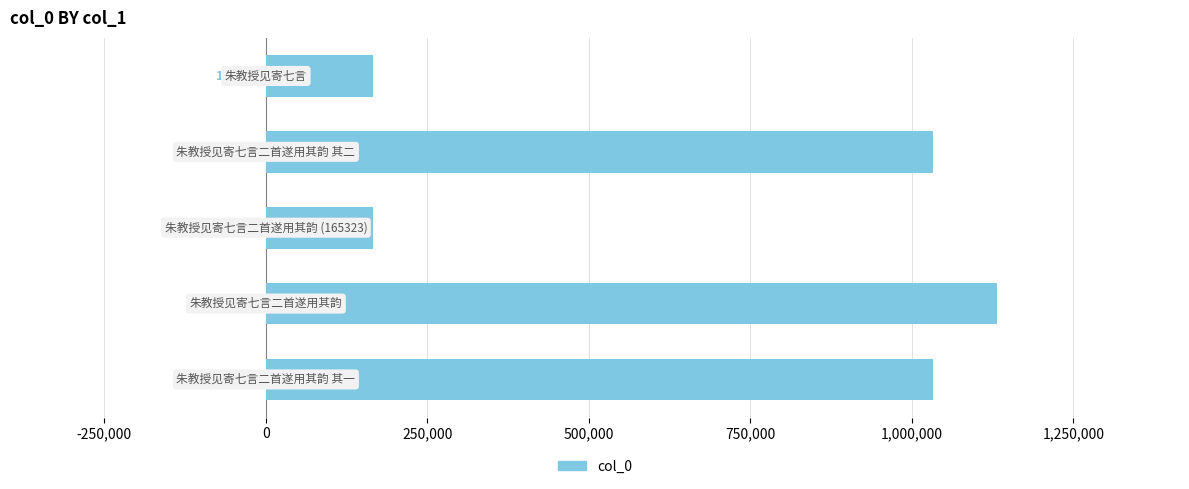

What is the greatest value displayed?

1131932